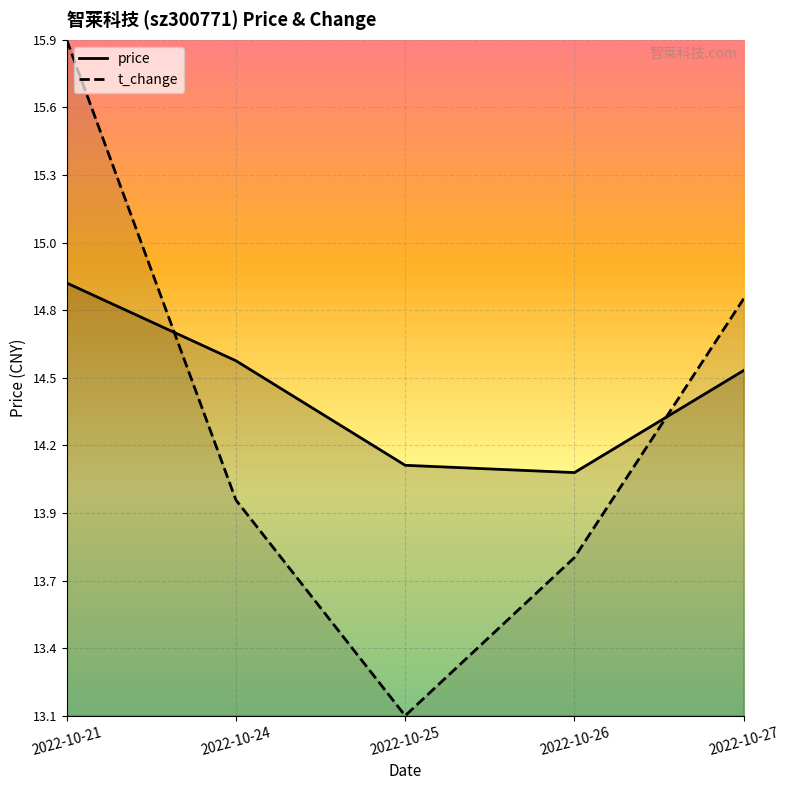

True or false: price has a value of 18.8 at 2022-10-26.

False